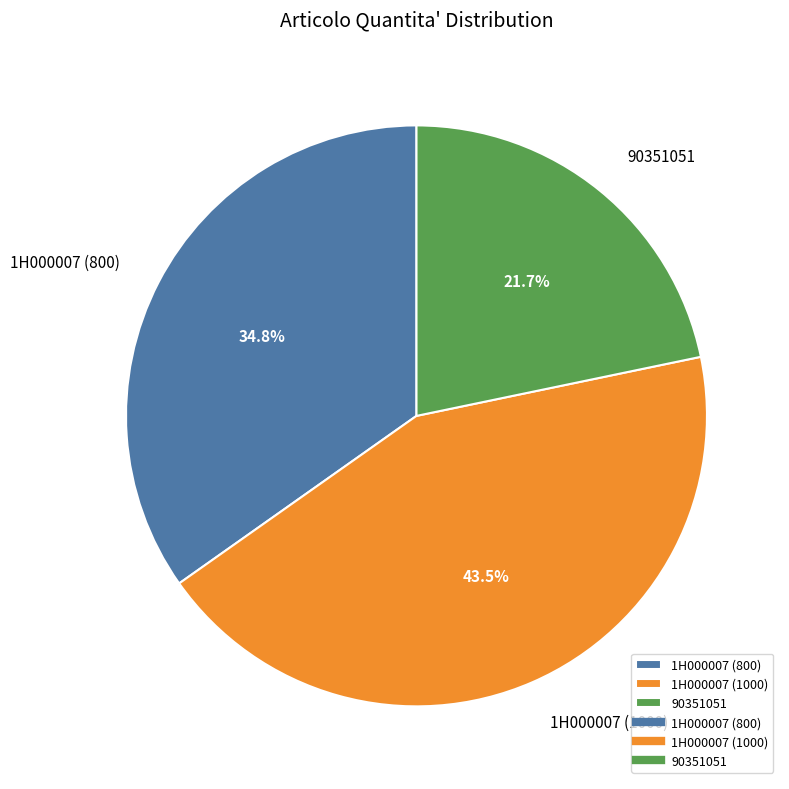

How many slices are in this pie chart?

3